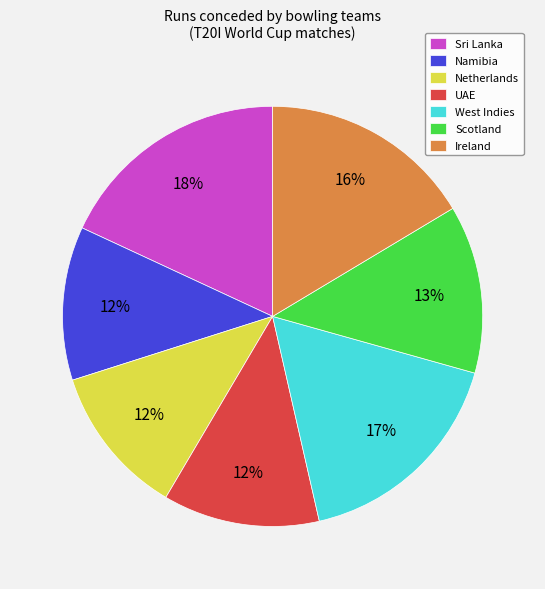

Is there any slice that represents more than half of the pie?

No